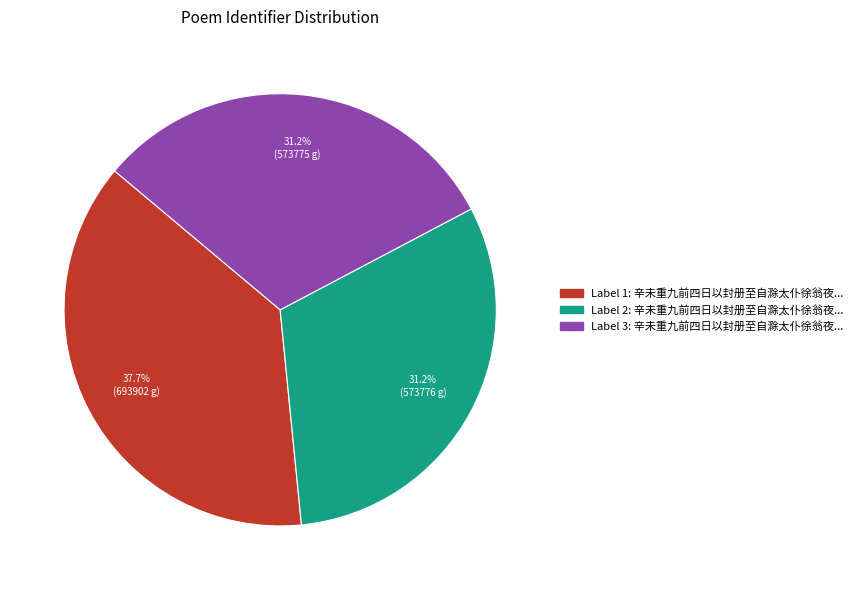

How many segments does this pie chart have?

3